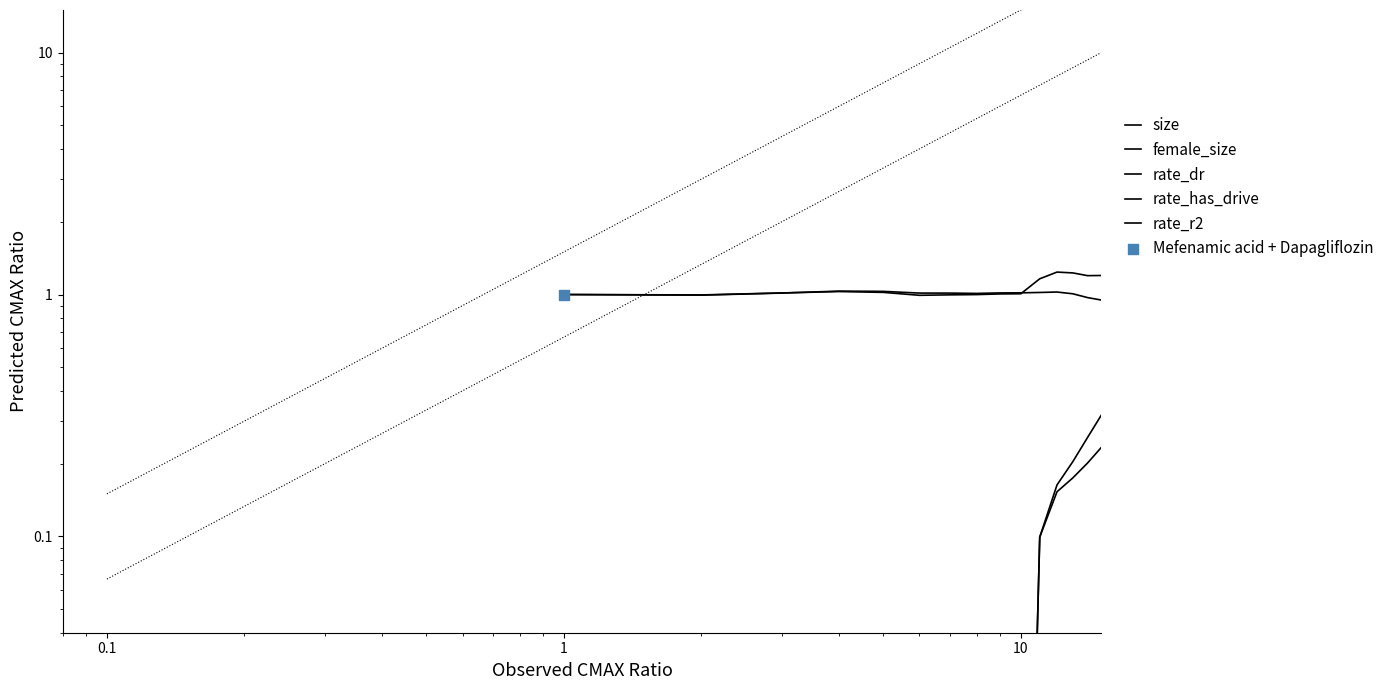

Which series contains the lowest Y value?

rate_dr